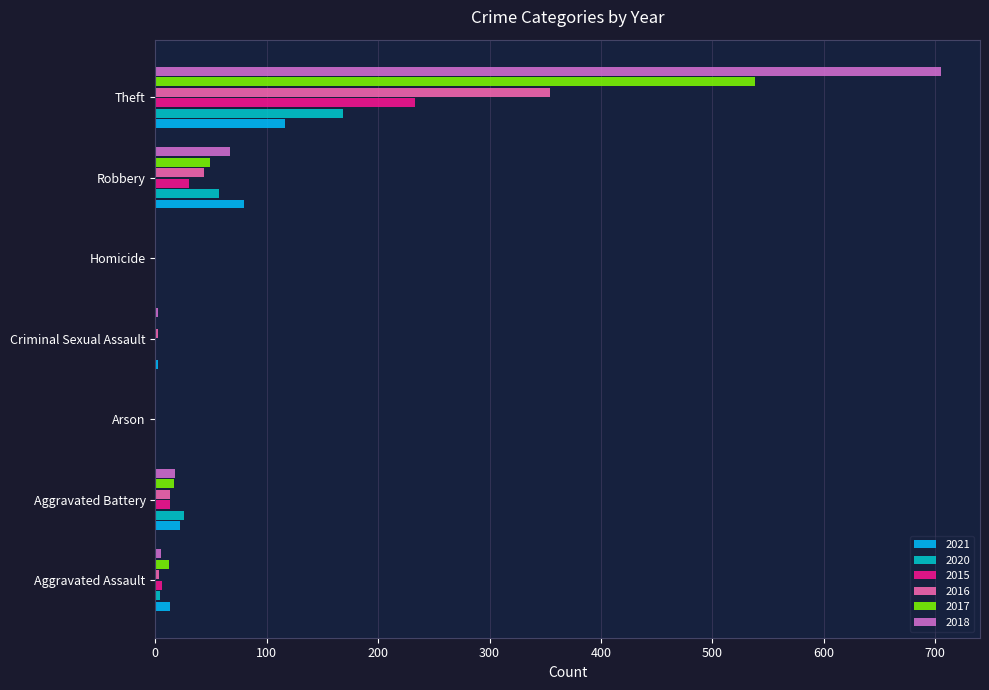

Is the value of 2018 at Aggravated Battery greater than the value of 2016 at Criminal Sexual Assault?

Yes